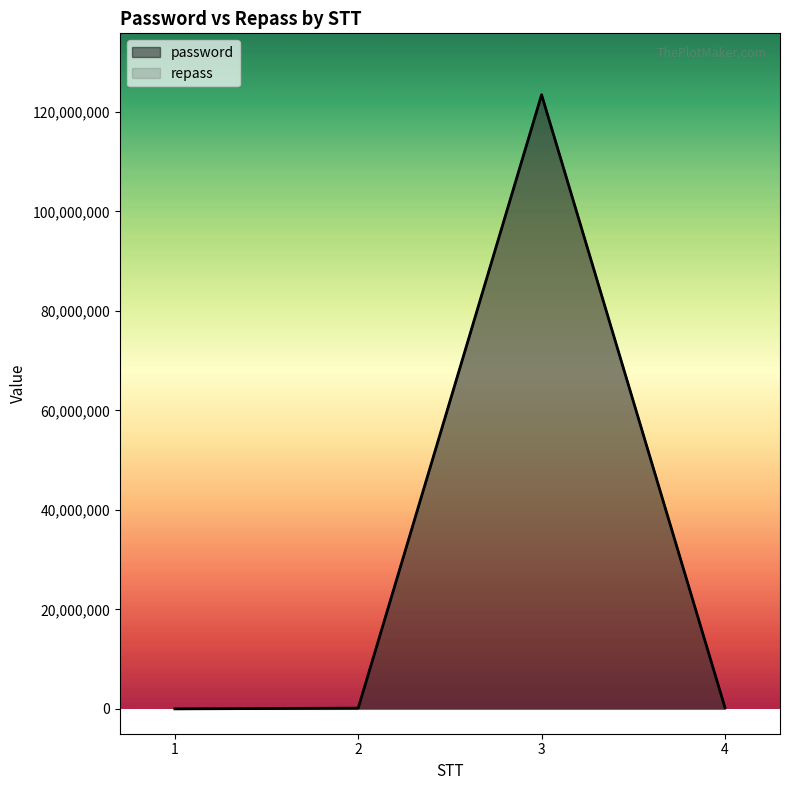

What is the greatest value displayed?

123456789